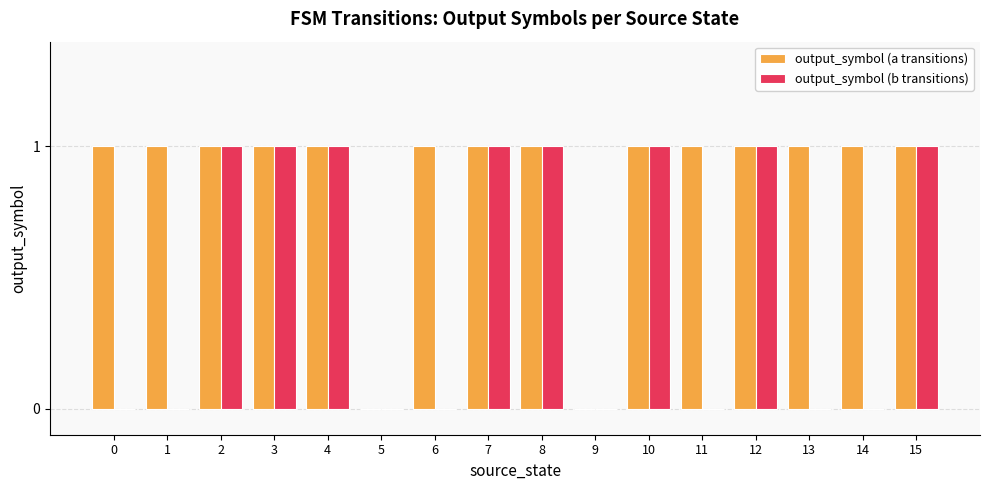

Count the output_symbol (a transitions) values in the range 1 to 2.

14